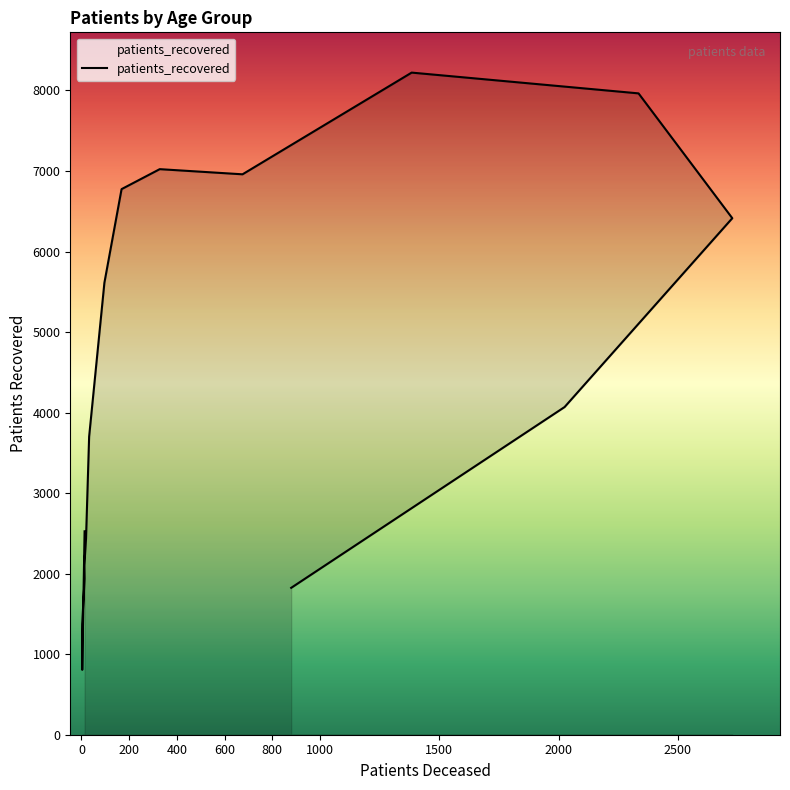

Rank the categories by value from highest to lowest.

70 - 74, 75 - 79, 60 - 64, 65 - 69, 55 - 59, 80 - 84, 50 - 54, 85 - 89, 45 - 49, <20, 40 - 44, 35 - 39, 30 - 34, >90, 25 - 29, 20 - 24